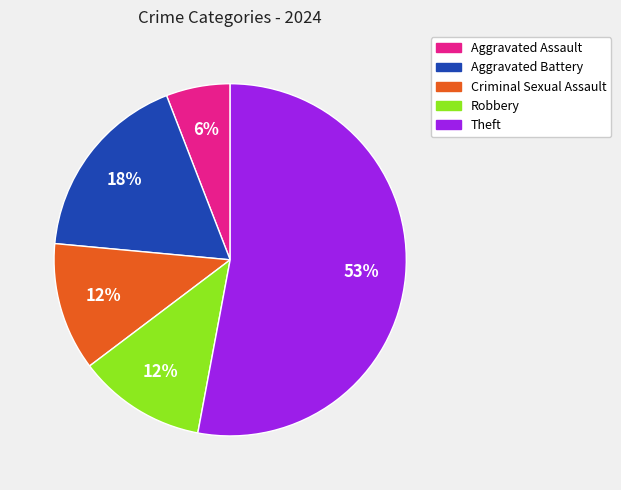

Is there any slice that represents more than half of the pie?

Yes